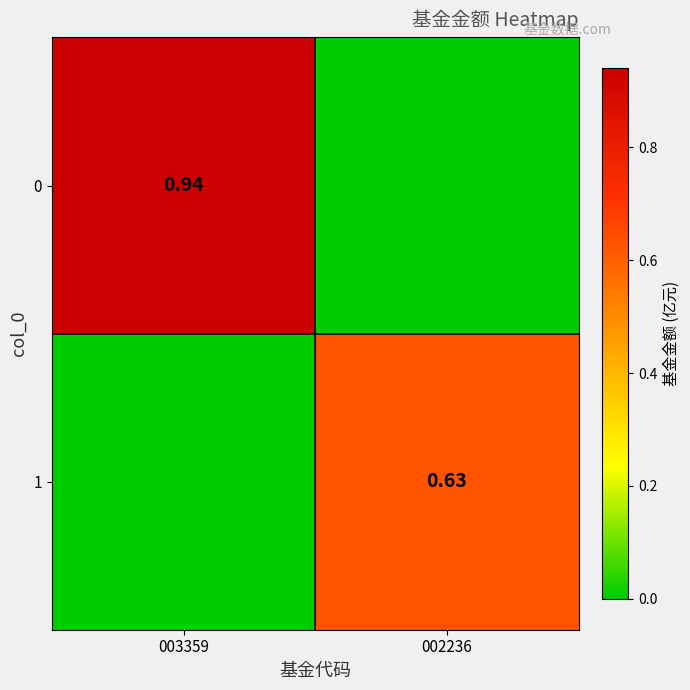

List the series in order of their overall mean, highest first.

0, 1